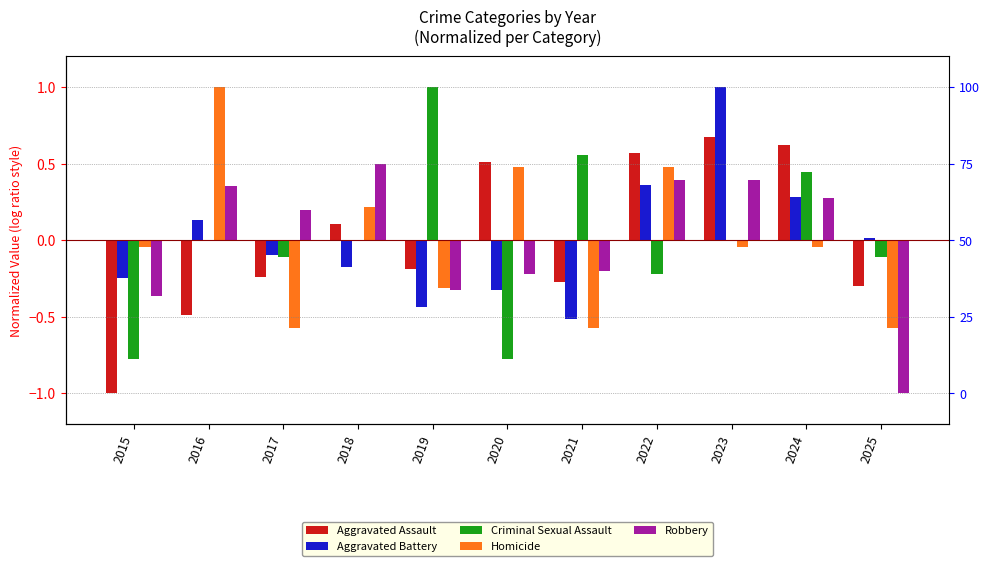

True or false: Aggravated Assault has a value of 0.7 at 2023.

True